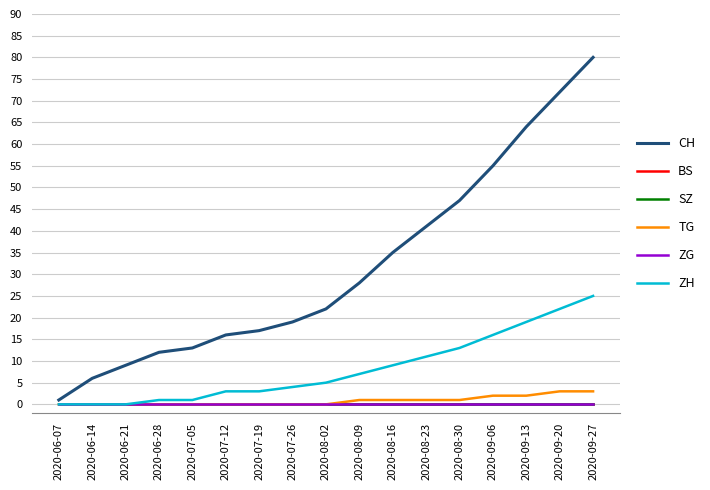

Rank the series by their maximum value, from highest to lowest.

CH, ZH, TG, BS, SZ, ZG